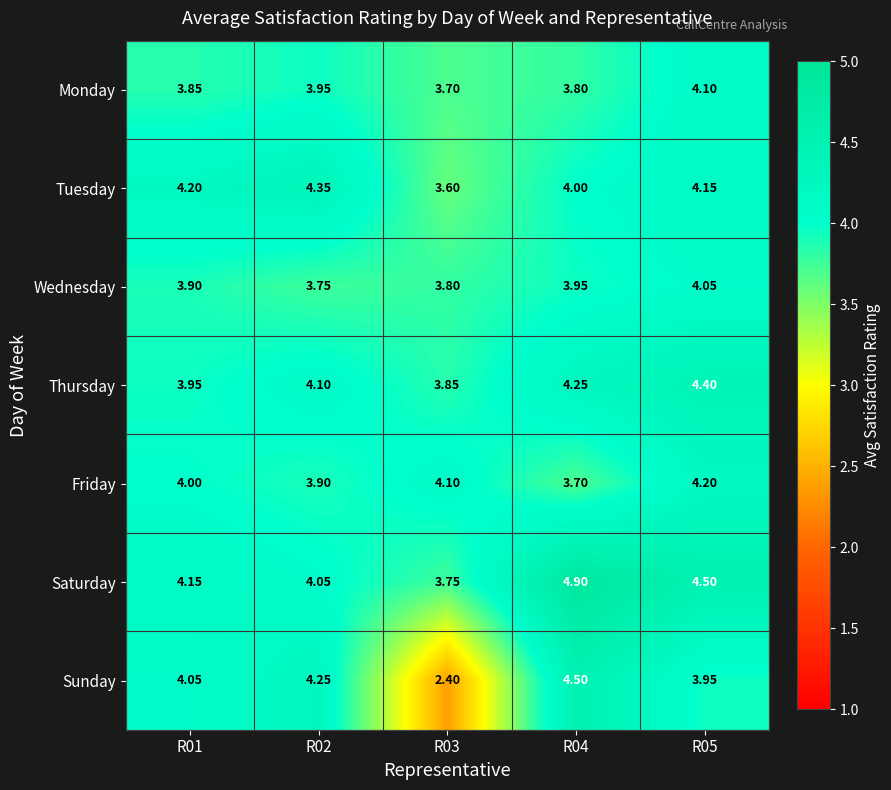

Is the value of Monday at R03 greater than the value of Wednesday at R01?

No